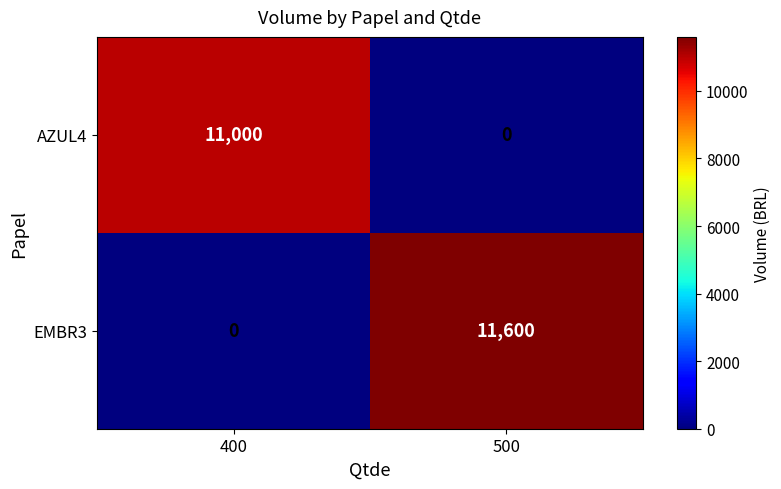

What is the sum of the EMBR3 values at 400 and 500?

11600